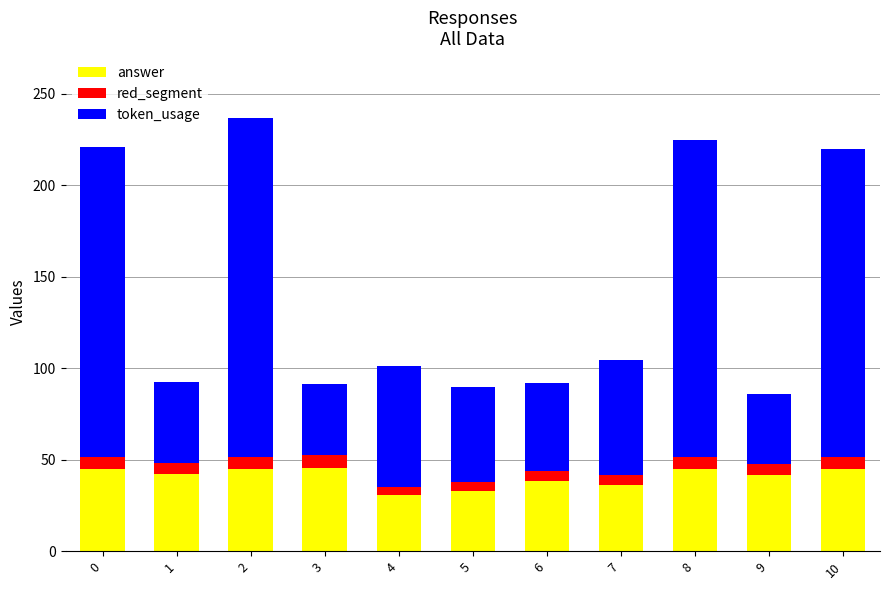

What is the sum of the answer values at 8 and 1?

87.0